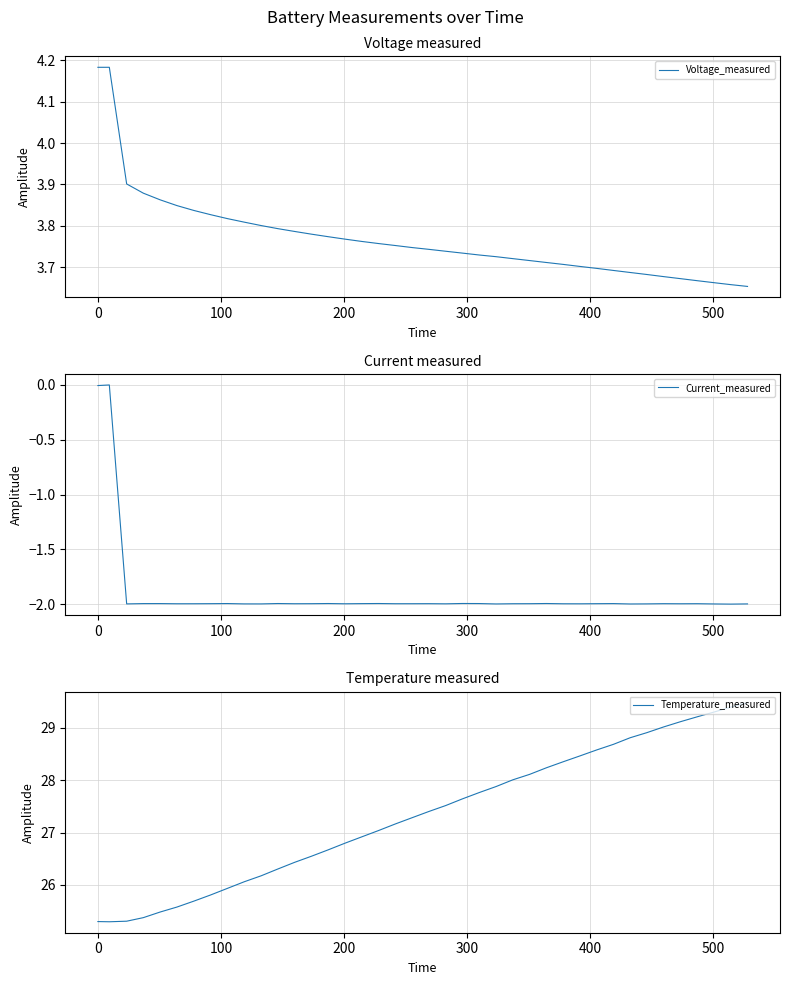

Reading right to left, transcribe all the data shown in this chart.

Voltage_measured: 3.7	3.7	3.7	3.7	3.7	3.7	3.7	3.7	3.7	3.7	3.7	3.7	3.7	3.7	3.7	3.7	3.7	3.7	3.7	3.7	3.7	3.8	3.8	3.8	3.8	3.8	3.8	3.8	3.8	3.8	3.8	3.8	3.8	3.8	3.8	3.9	3.9	3.9	4.2	4.2
Current_measured: -2.0	-2.0	-2.0	-2.0	-2.0	-2.0	-2.0	-2.0	-2.0	-2.0	-2.0	-2.0	-2.0	-2.0	-2.0	-2.0	-2.0	-2.0	-2.0	-2.0	-2.0	-2.0	-2.0	-2.0	-2.0	-2.0	-2.0	-2.0	-2.0	-2.0	-2.0	-2.0	-2.0	-2.0	-2.0	-2.0	-2.0	-2.0	-0.0	-0.0
Temperature_measured: 29.5	29.4	29.3	29.2	29.1	29.0	28.9	28.8	28.7	28.6	28.5	28.4	28.2	28.1	28.0	27.9	27.8	27.6	27.5	27.4	27.3	27.2	27.0	26.9	26.8	26.7	26.5	26.4	26.3	26.2	26.1	25.9	25.8	25.7	25.6	25.5	25.4	25.3	25.3	25.3